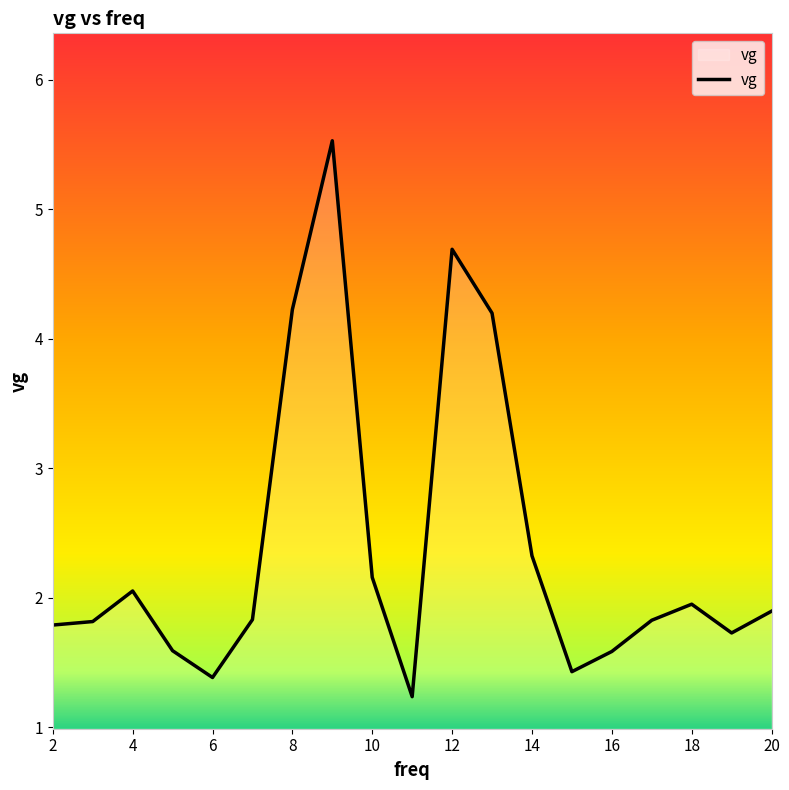

What is the minimum value shown in the chart?

1.2